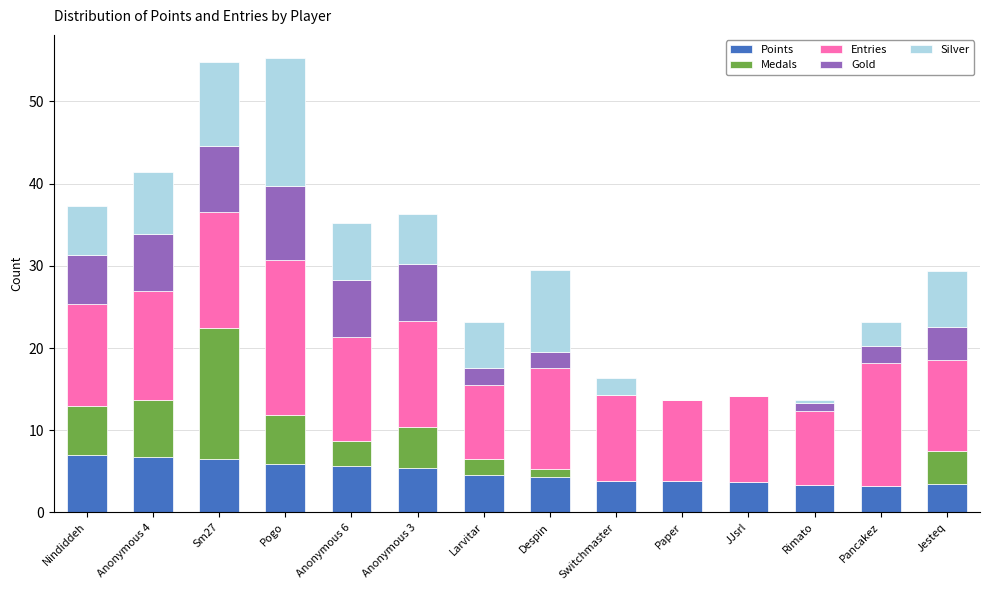

How many data points does each series have?

14